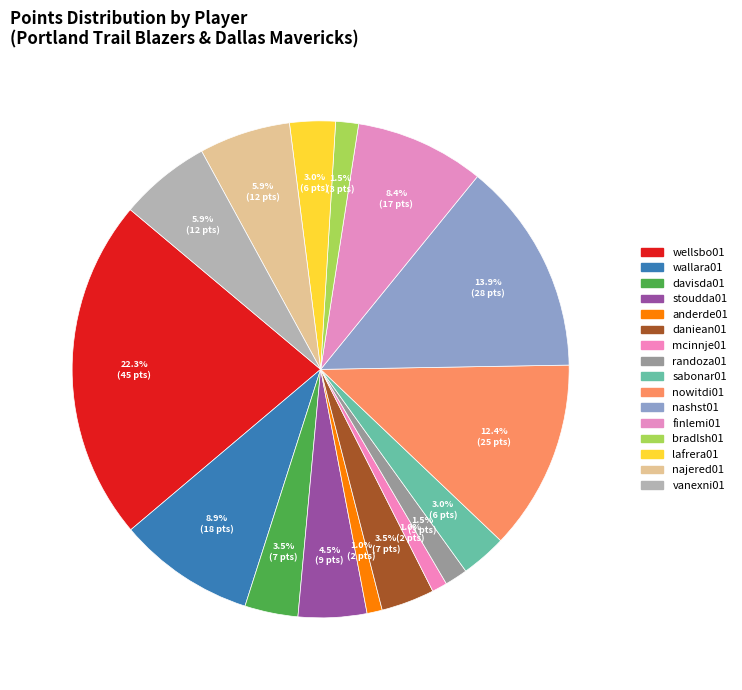

How many segments does this pie chart have?

16